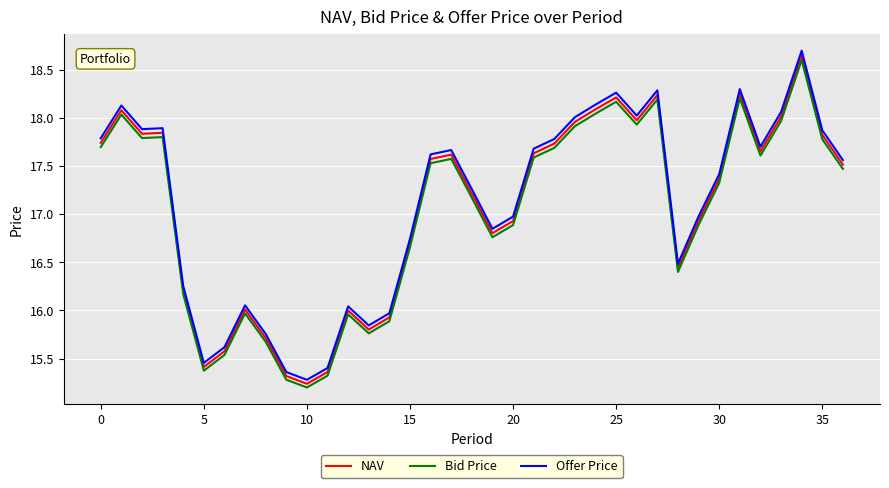

True or false: Bid Price and Offer Price cross at least once.

False